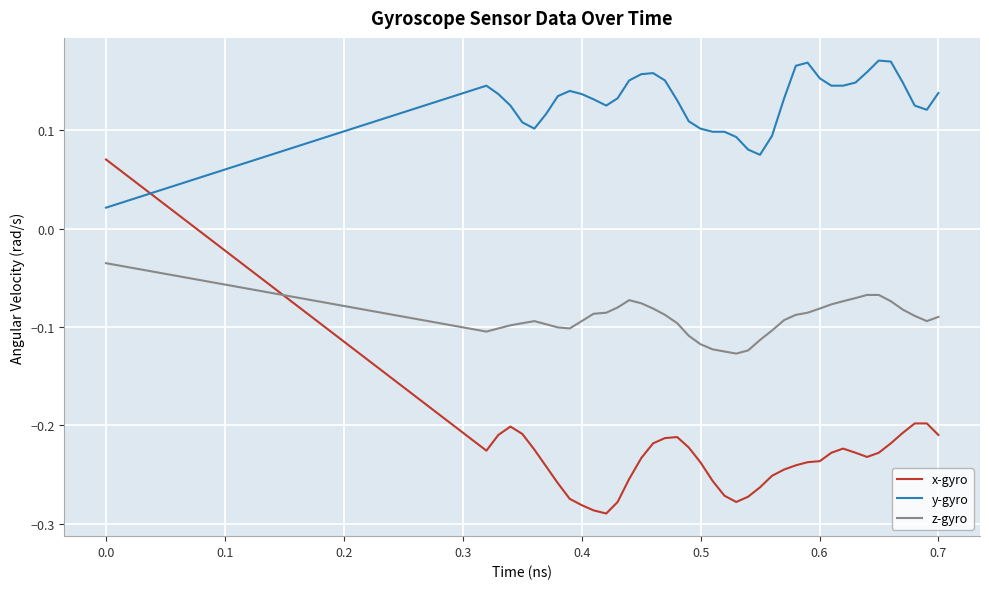

Which series has the largest total across all categories?

y-gyro